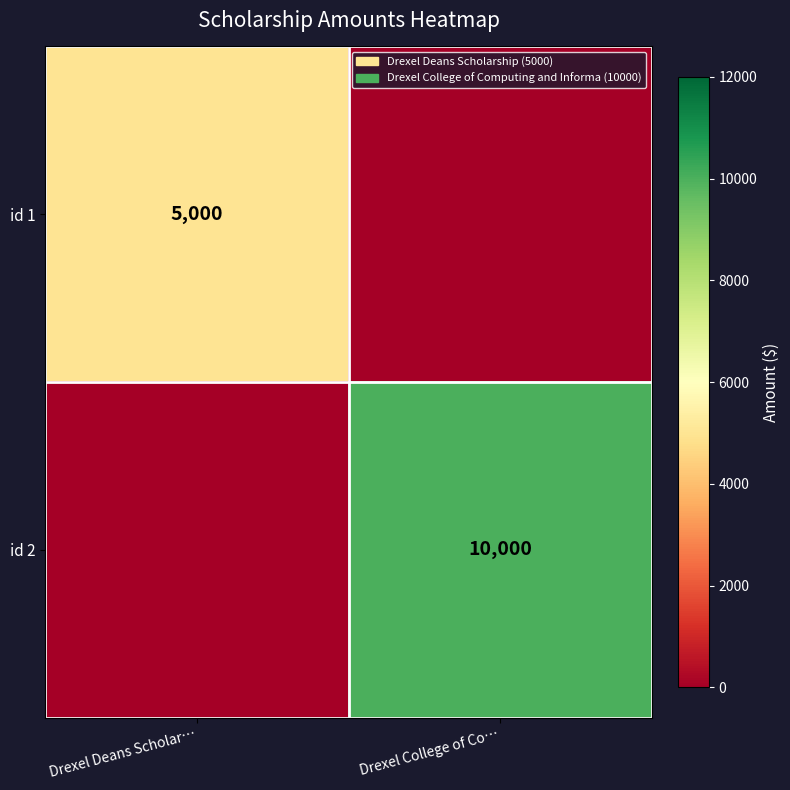

Is the value of id 1 at Drexel Deans Scholar… greater than the value of id 2 at Drexel College of Co…?

No